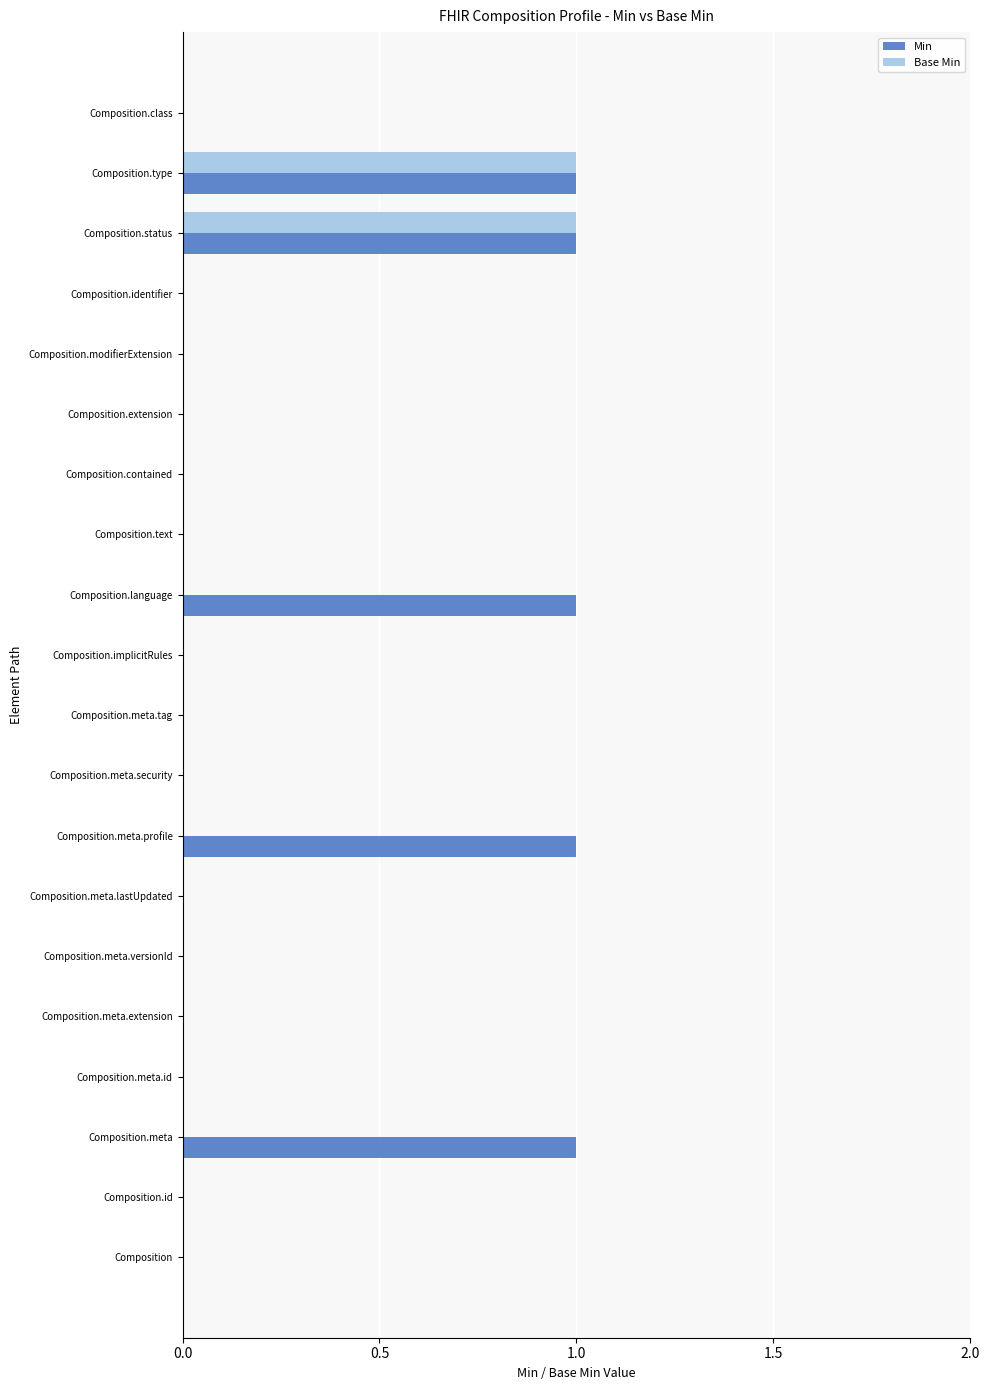

Between Composition.meta and Composition.meta.versionId, which series saw the biggest shift?

Min